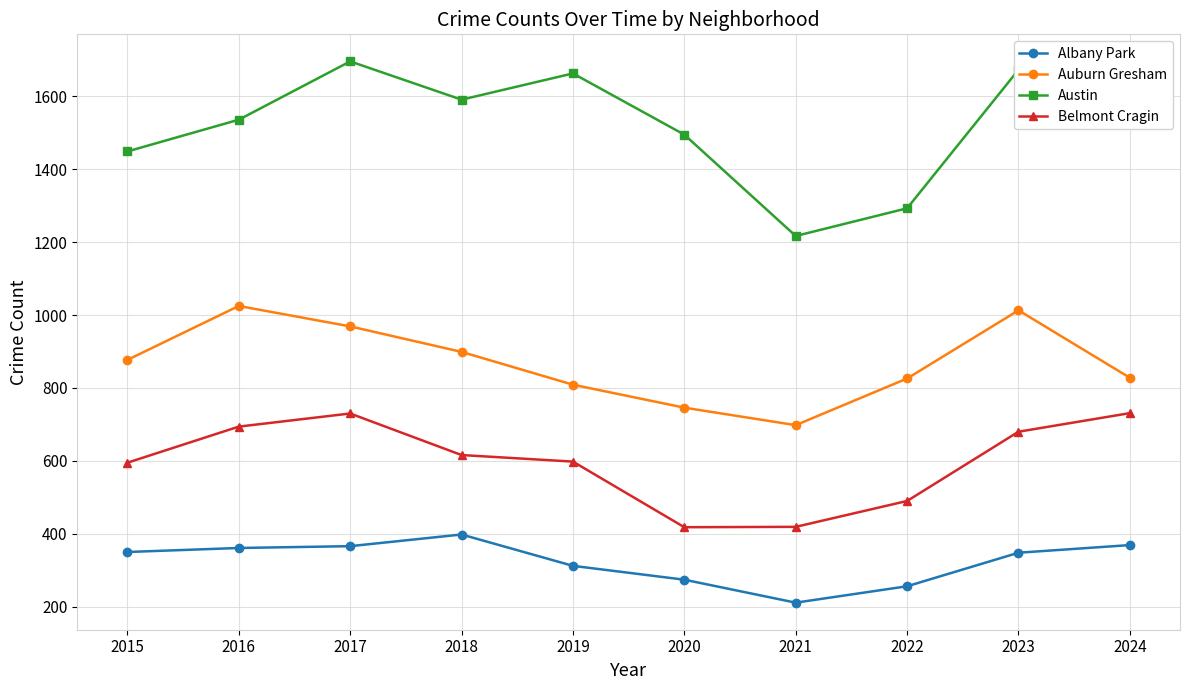

What is the difference between the maximum and minimum values in the Albany Park series?

187